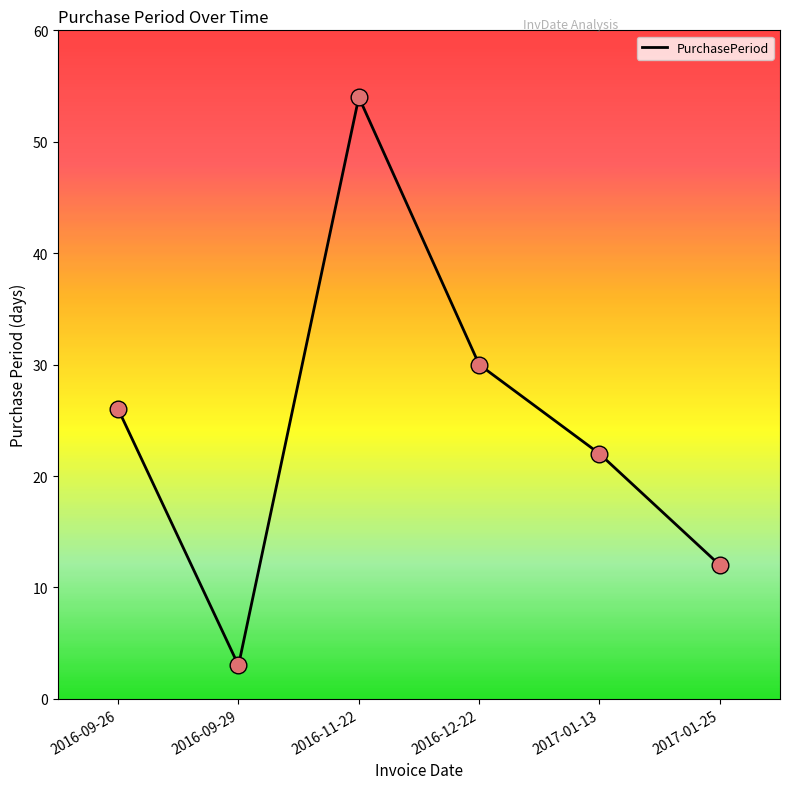

Between 2016-12-22 and 2016-09-26, which is larger?

2016-12-22